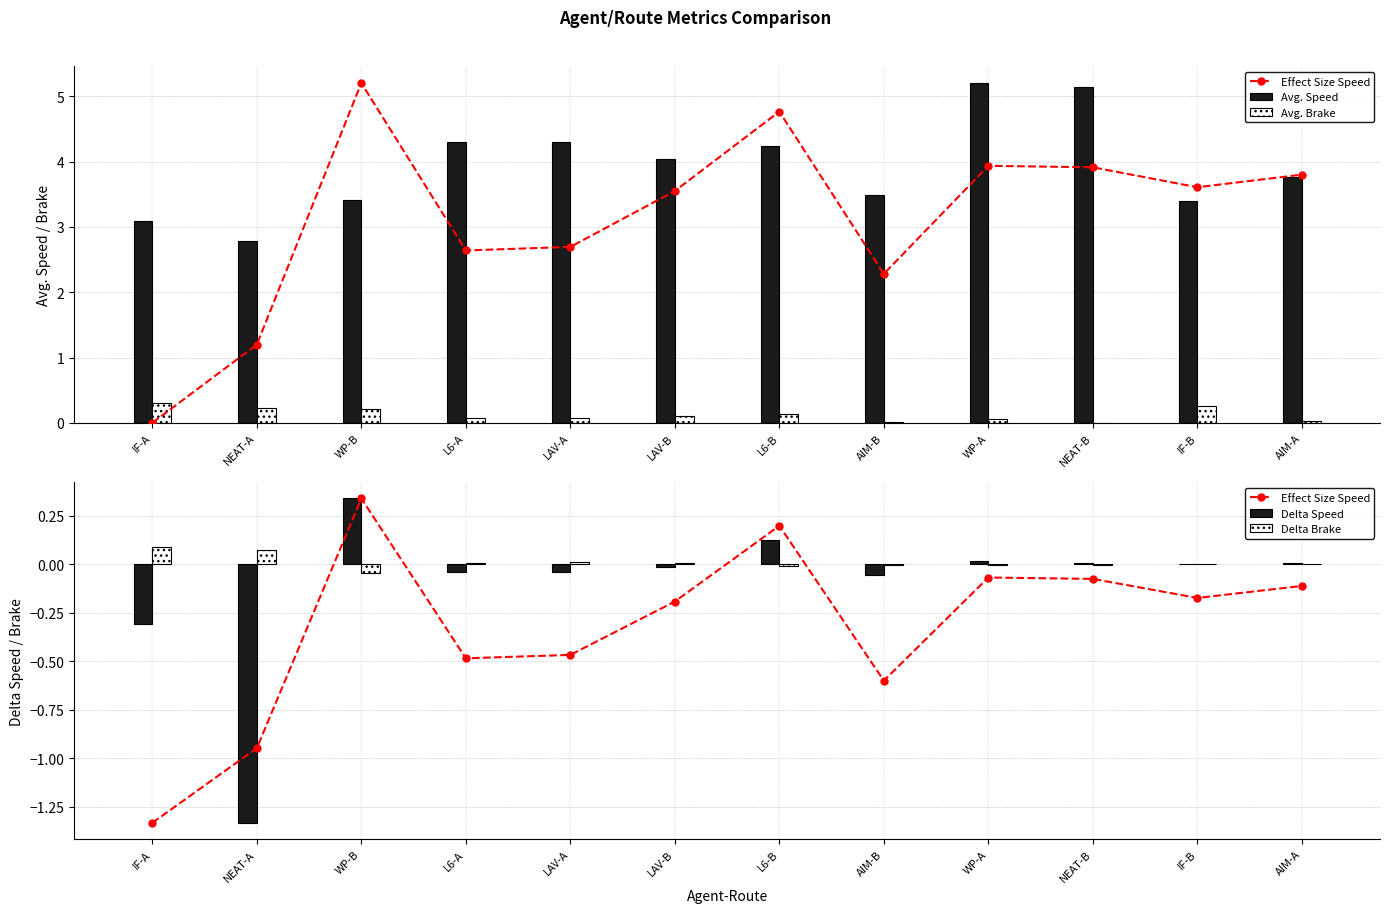

What is the difference between the maximum and minimum values in the Delta Brake series?

0.1